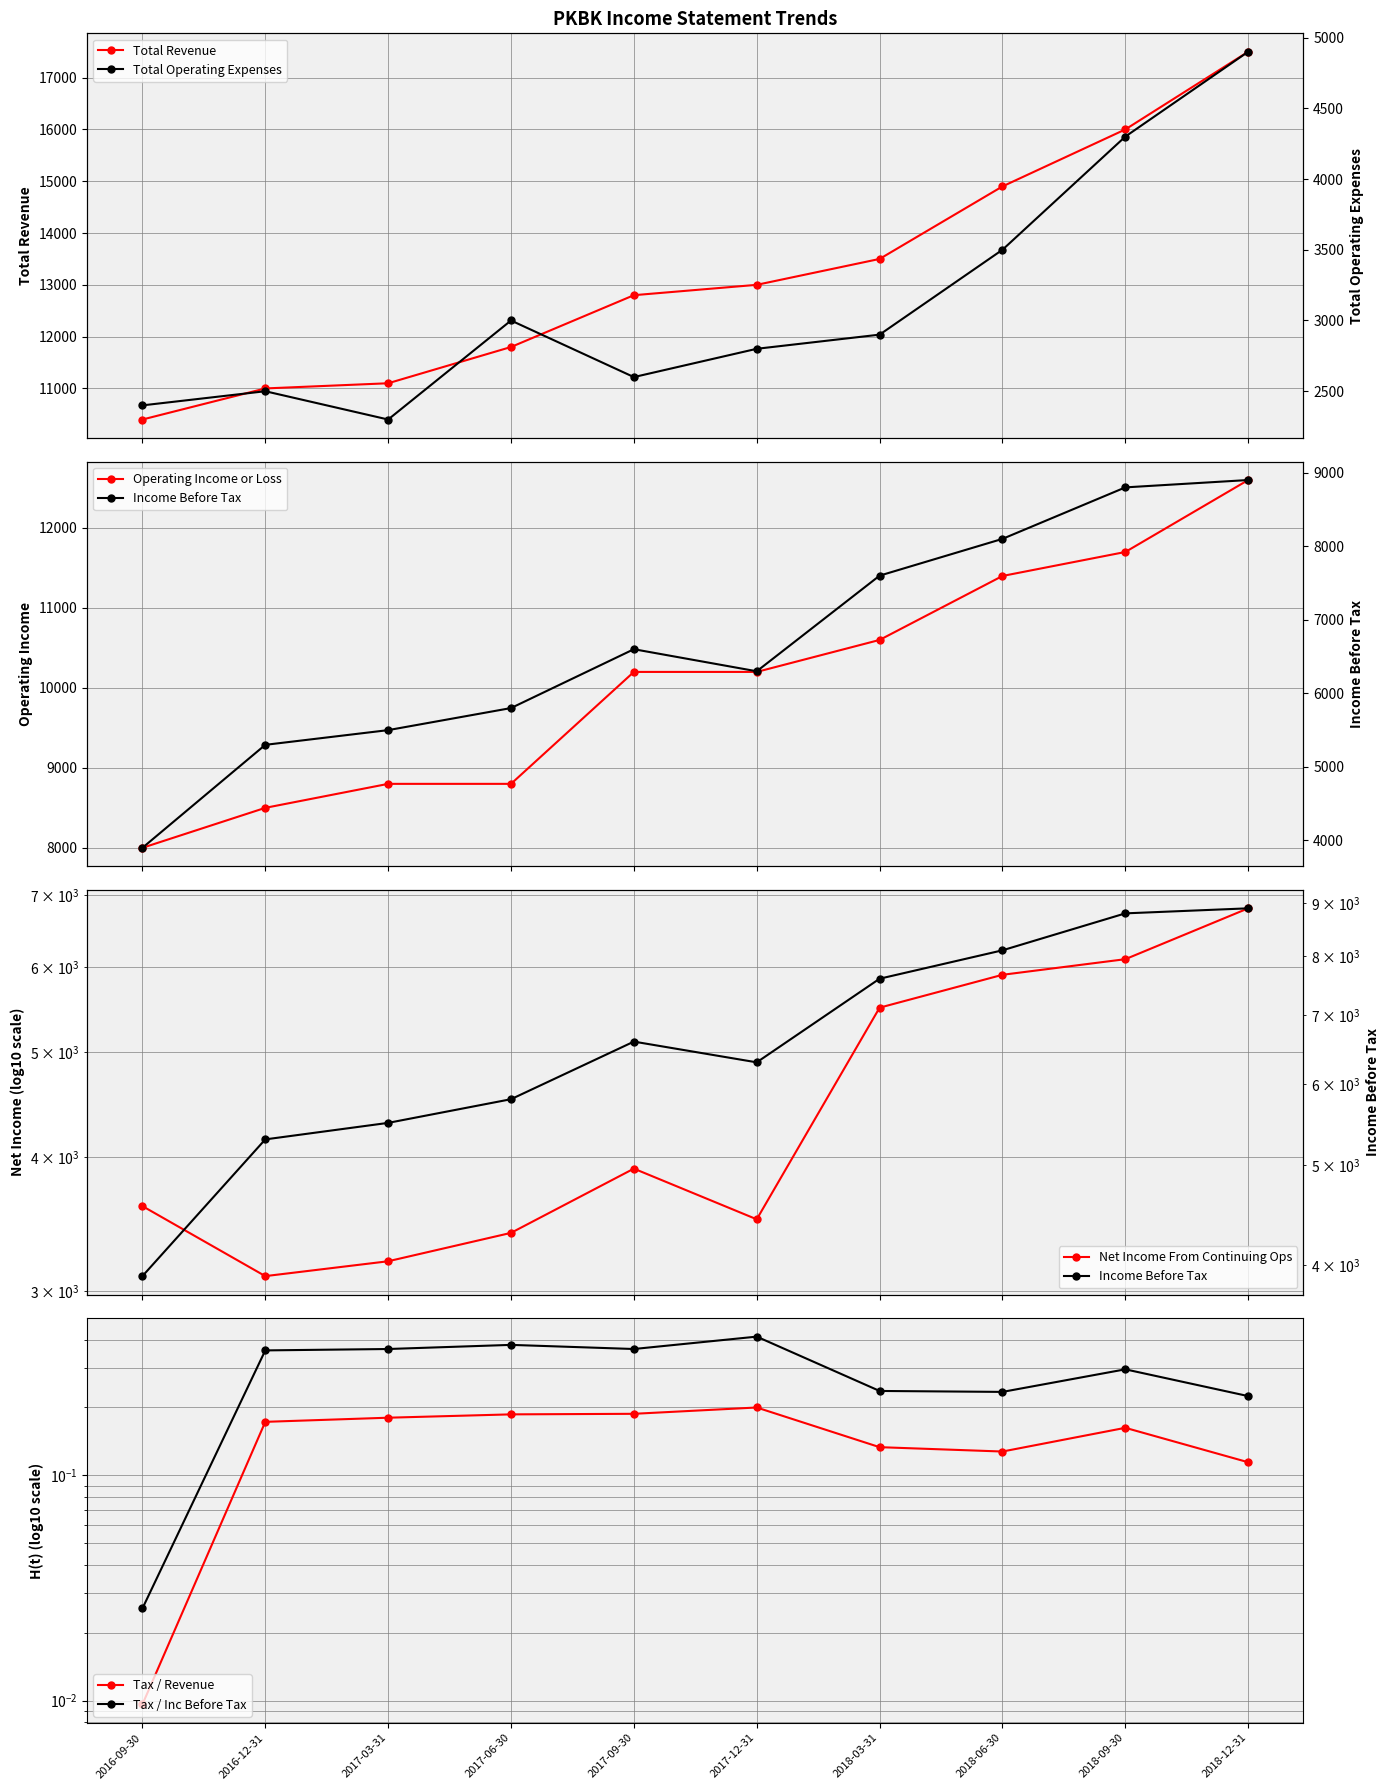

At which category does Net Income From Continuing Ops reach its first local peak?

2017-09-30